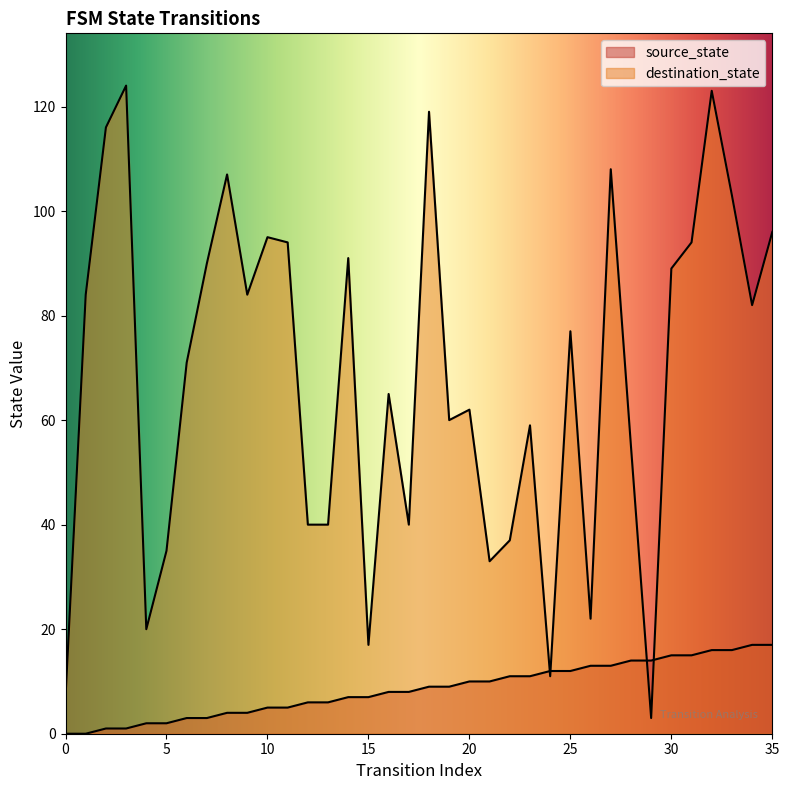

How many lines are shown in the chart?

2